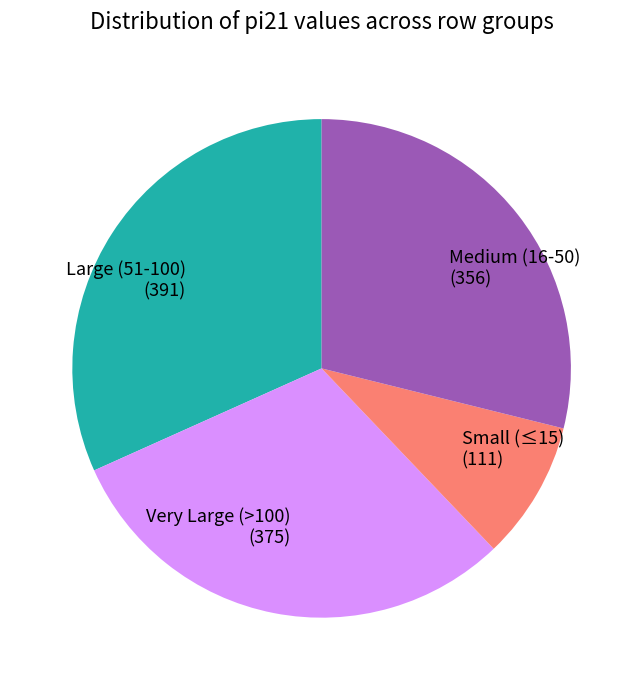

Count the number of slices in the pie.

4